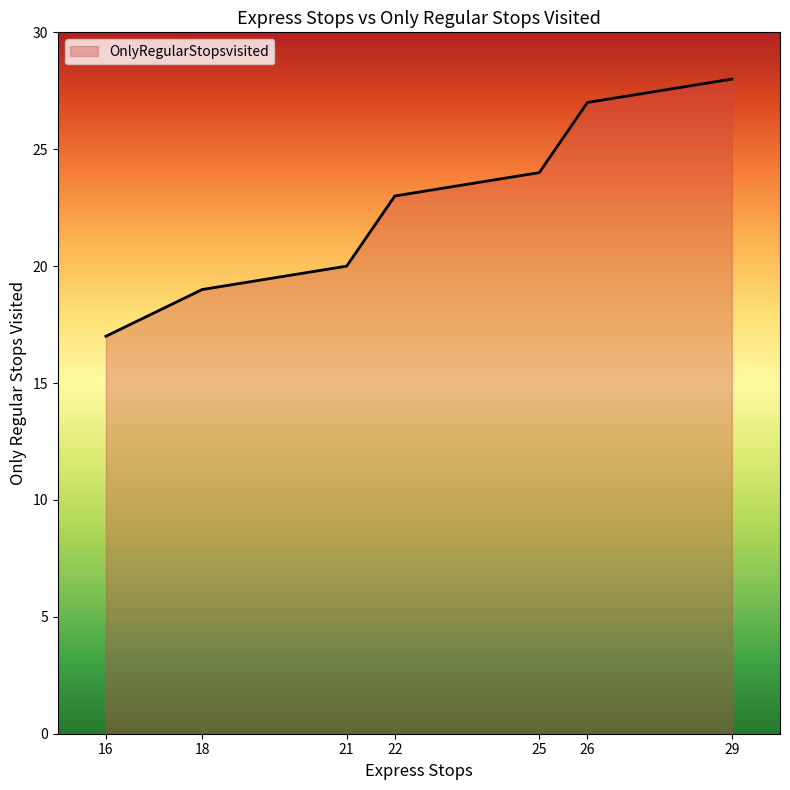

Does the chart display data point markers on the line(s)?

No